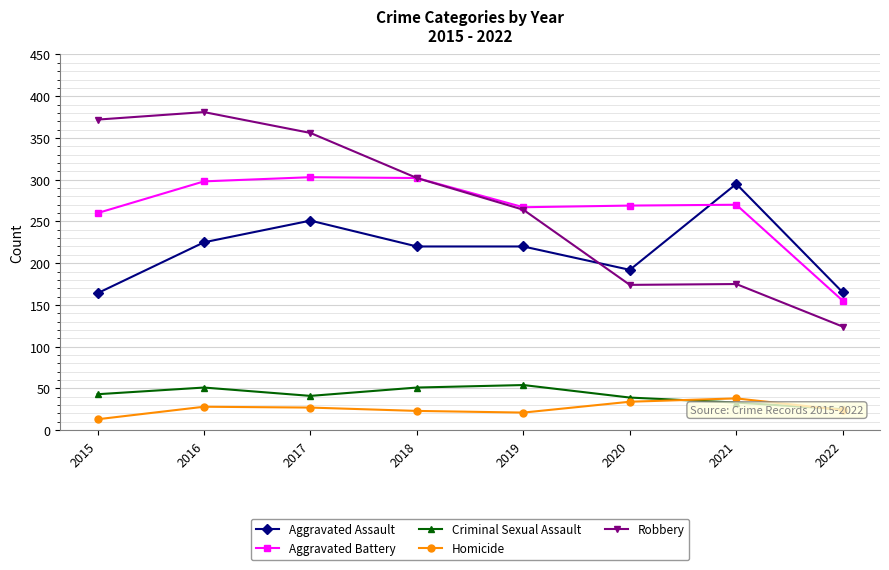

What is the smallest value displayed?

13